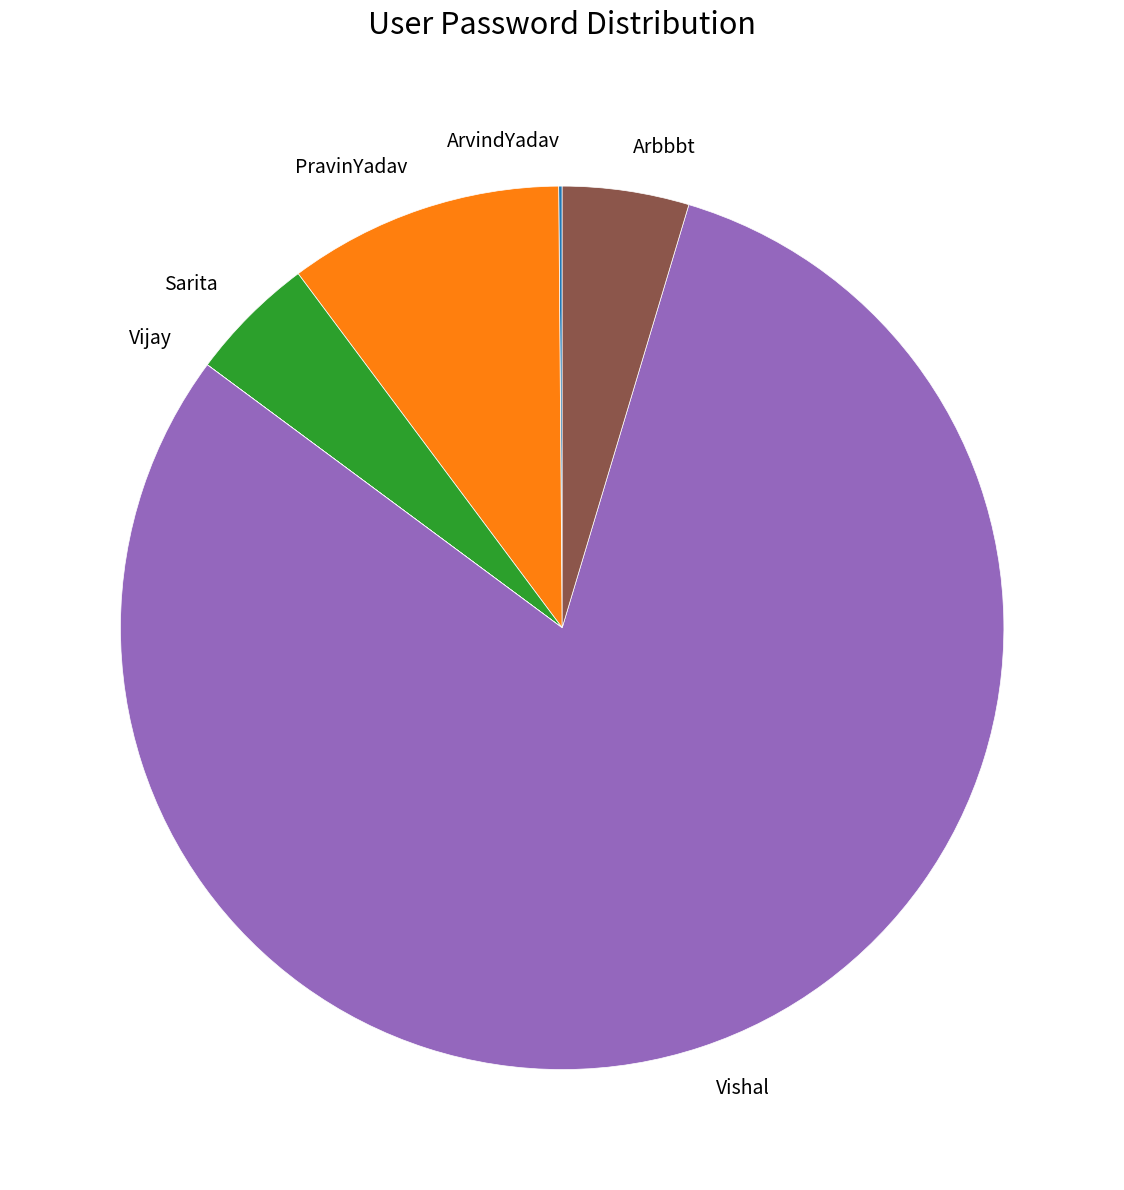

Do Arbbbt and Sarita together represent more than half of the pie?

No